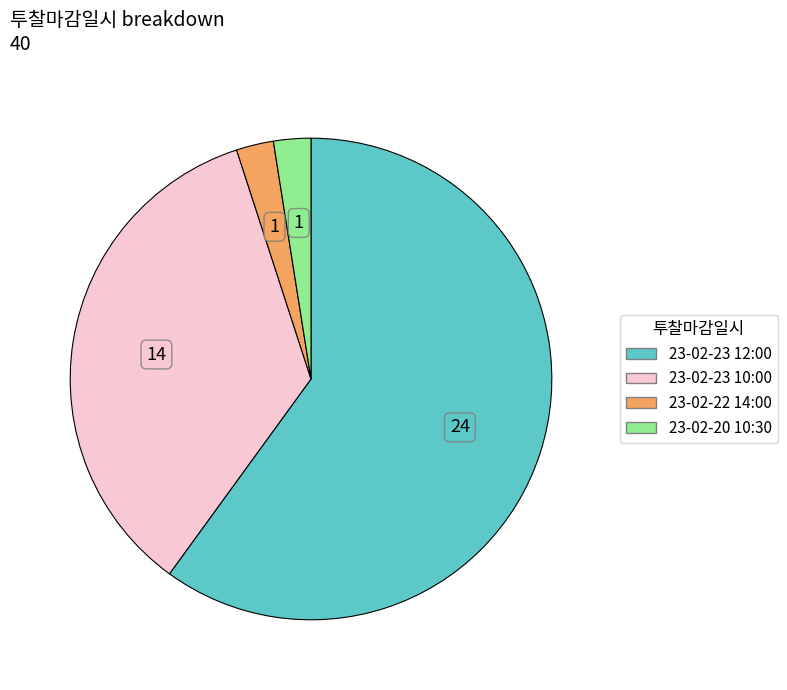

Is there a majority slice in this chart?

Yes